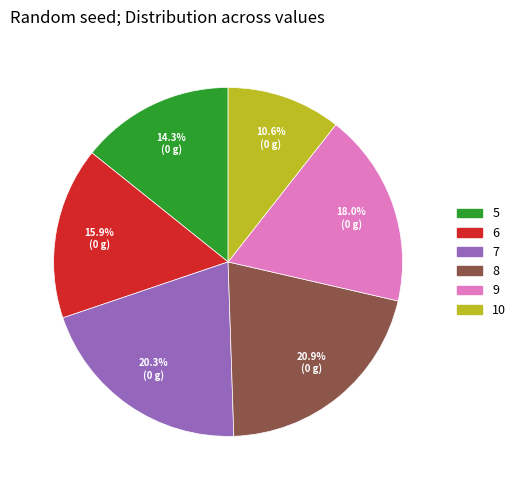

Count the number of slices in the pie.

6